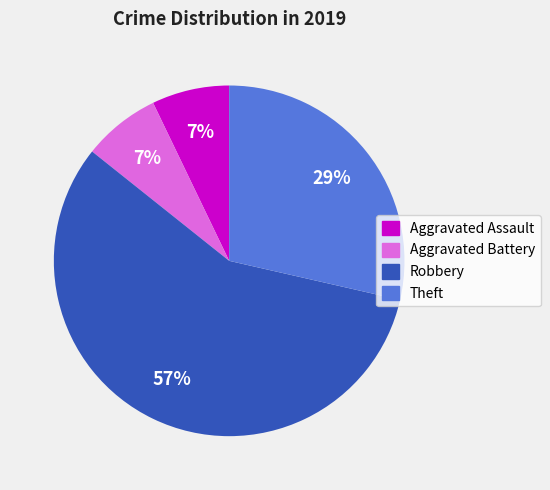

How many slices are in this pie chart?

4